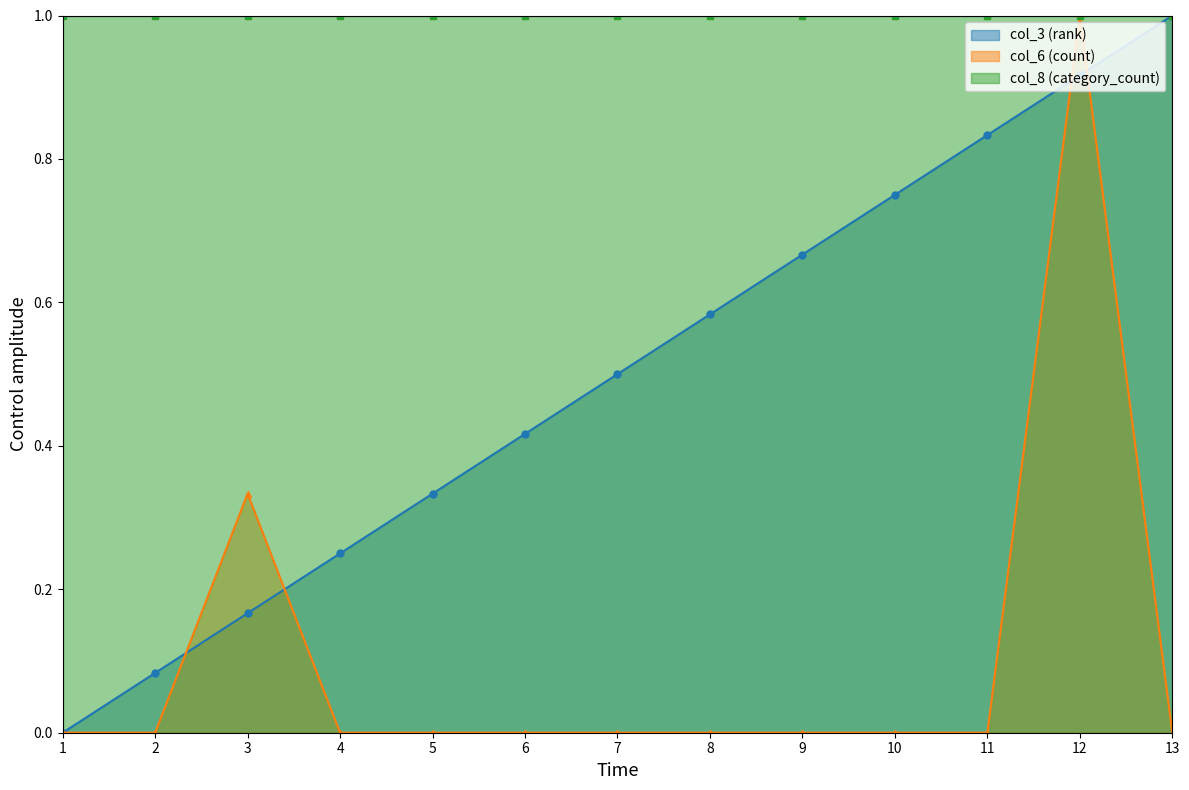

What is the spread (max minus min) of values at 5?

0.3